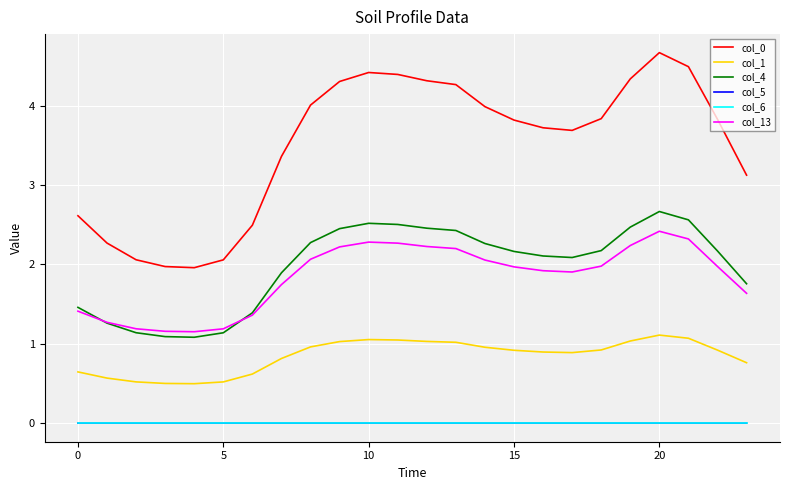

What is the maximum value shown in the chart?

4.7